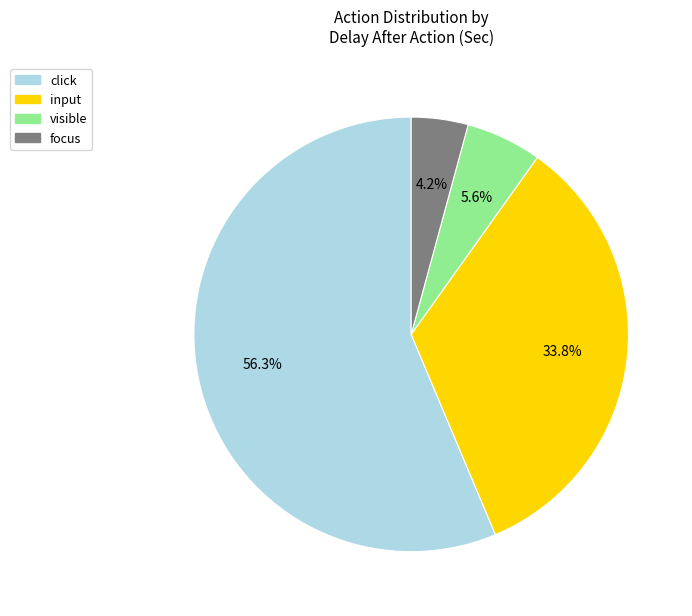

Which category has the biggest portion of the pie?

click